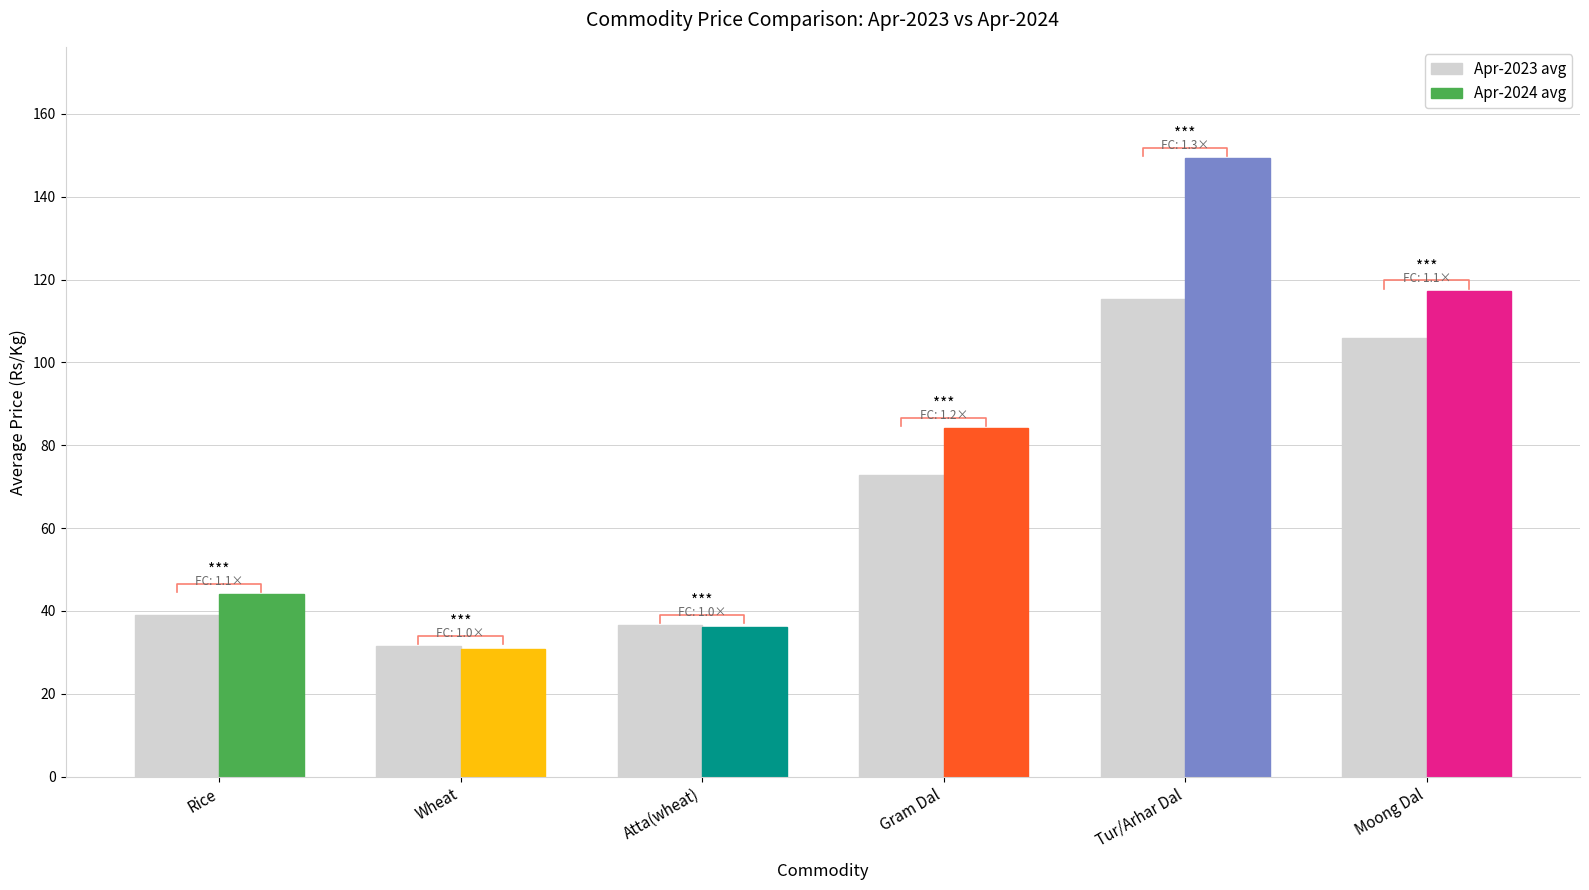

What is the average value of the Apr-2024 avg series?

76.9